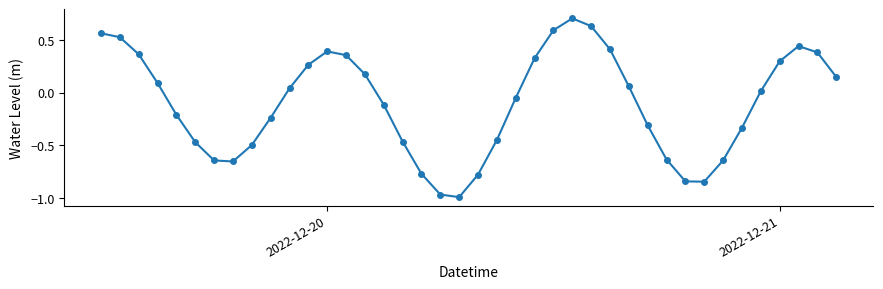

How many values exceed 0?

20